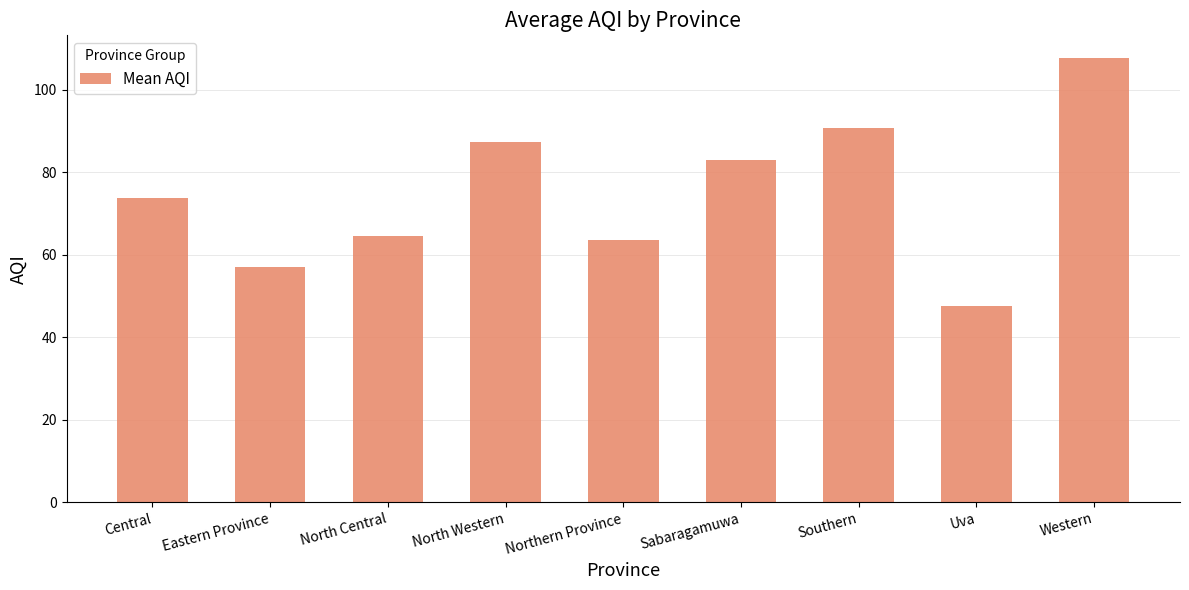

Approximately how many times larger is the value at Central compared to Northern Province?

1.2